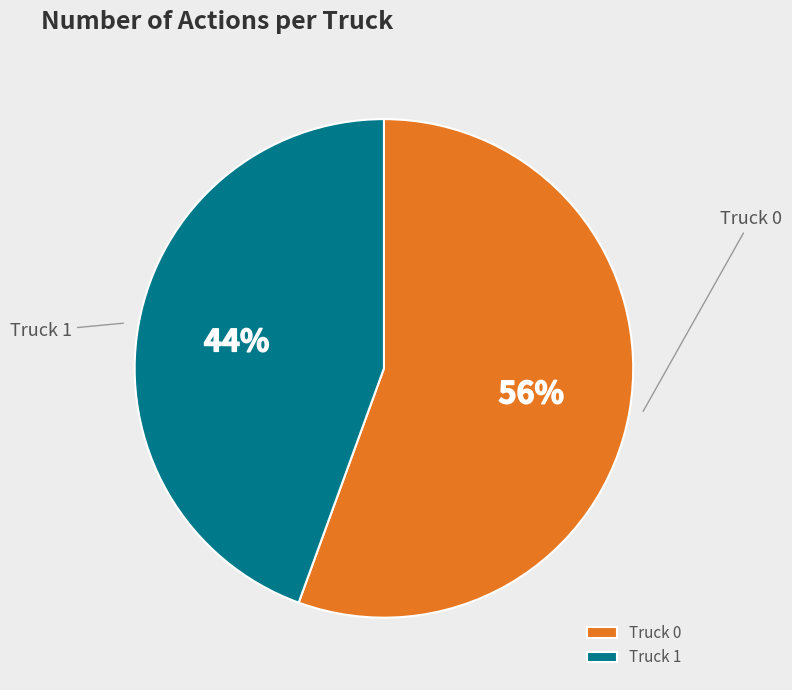

Is Truck 0 the majority of the pie?

Yes